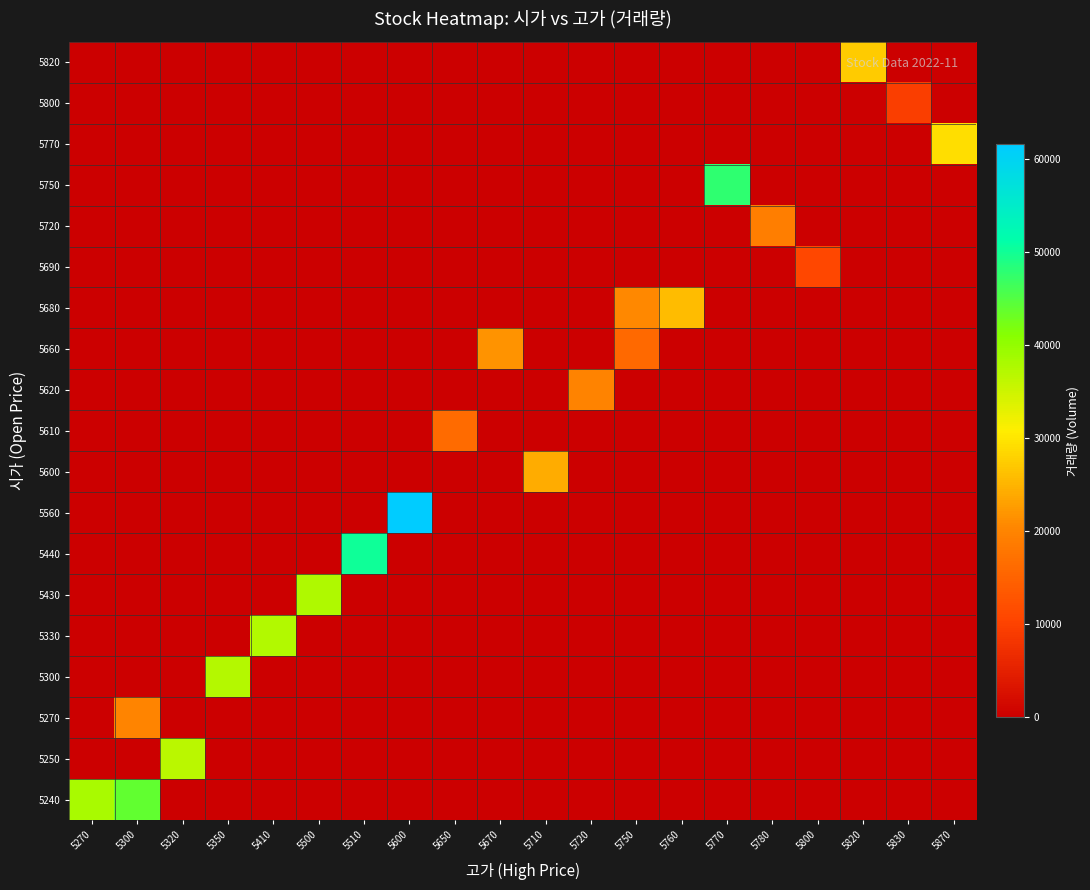

At which category does the chart reach its peak across all series?

5600